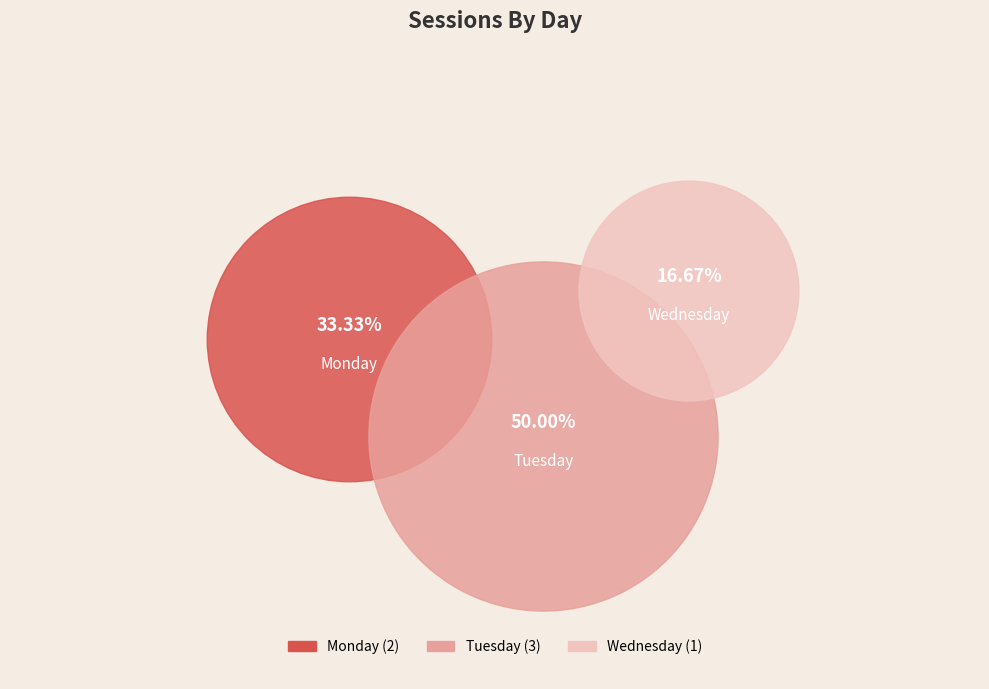

To the nearest percent, what portion does Monday represent?

33%